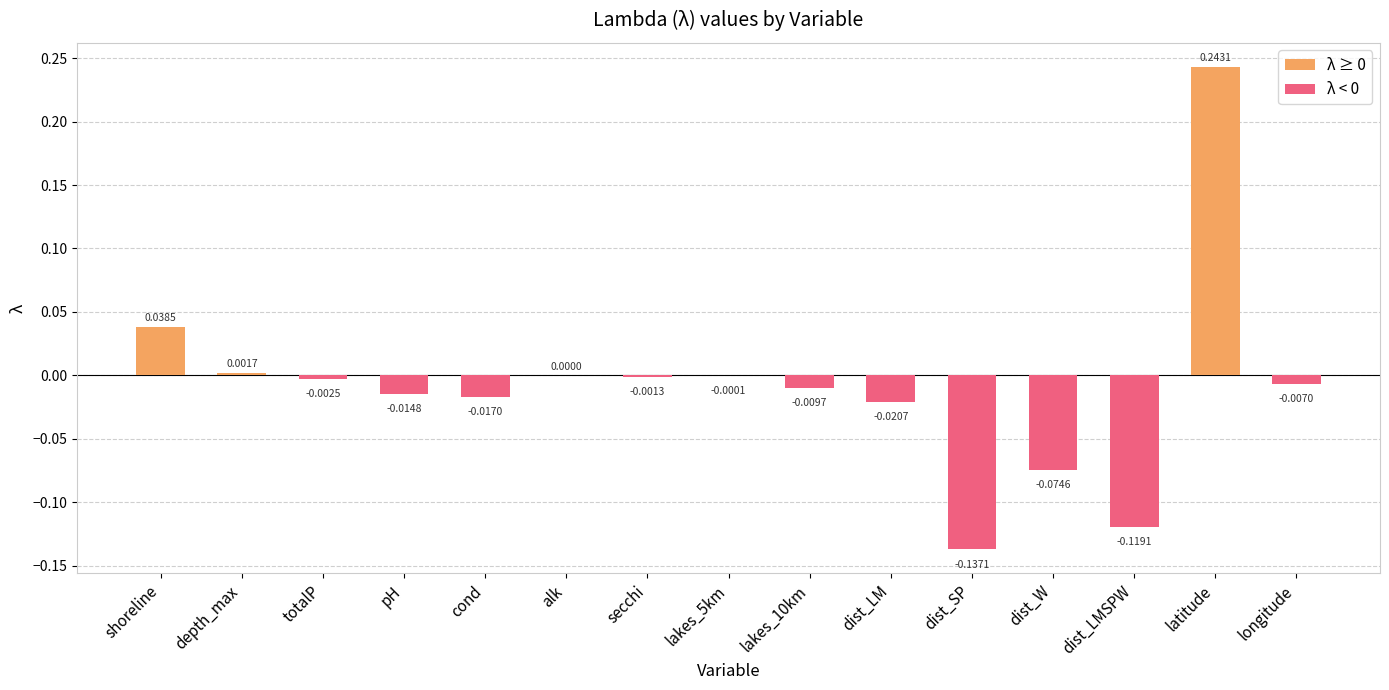

What position from the right is lakes_10km?

7